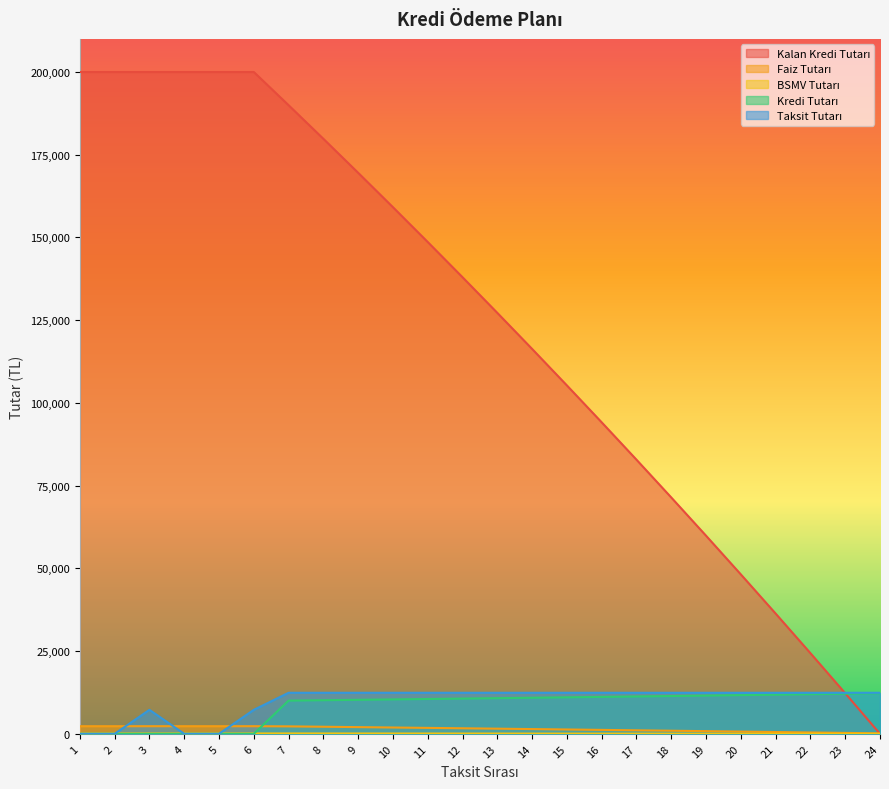

How many times do Taksit Tutarı and Kalan Kredi Tutarı cross each other?

1